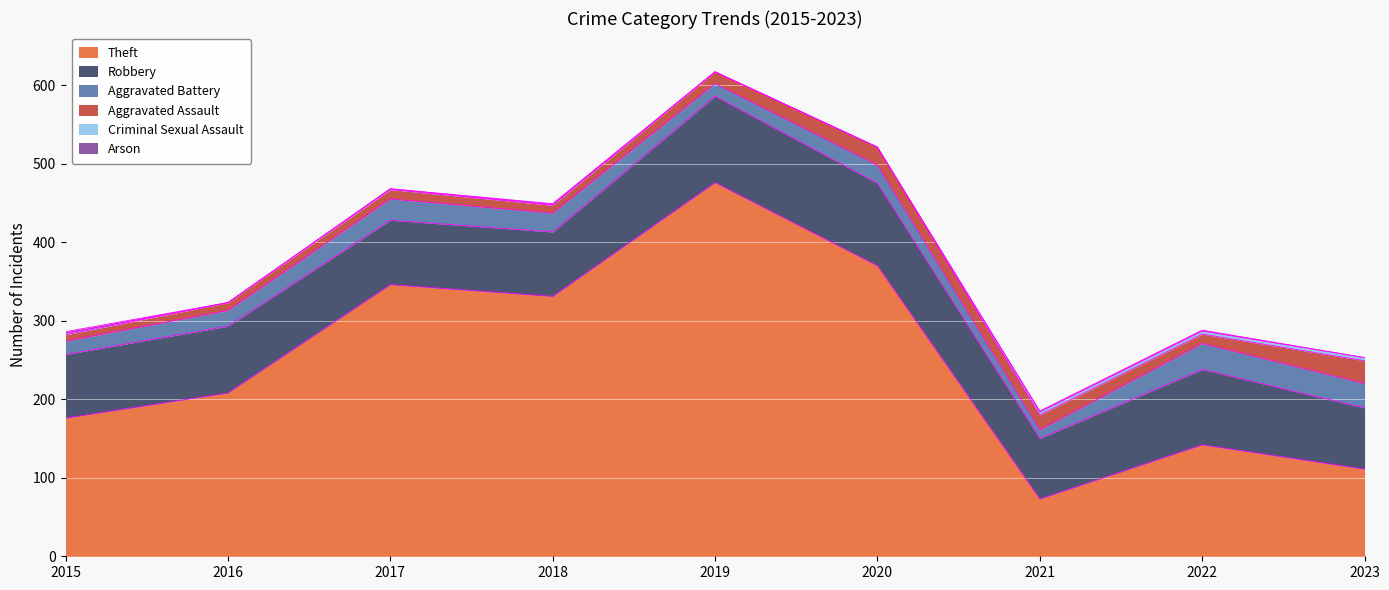

What is the minimum value for Aggravated Battery?

11